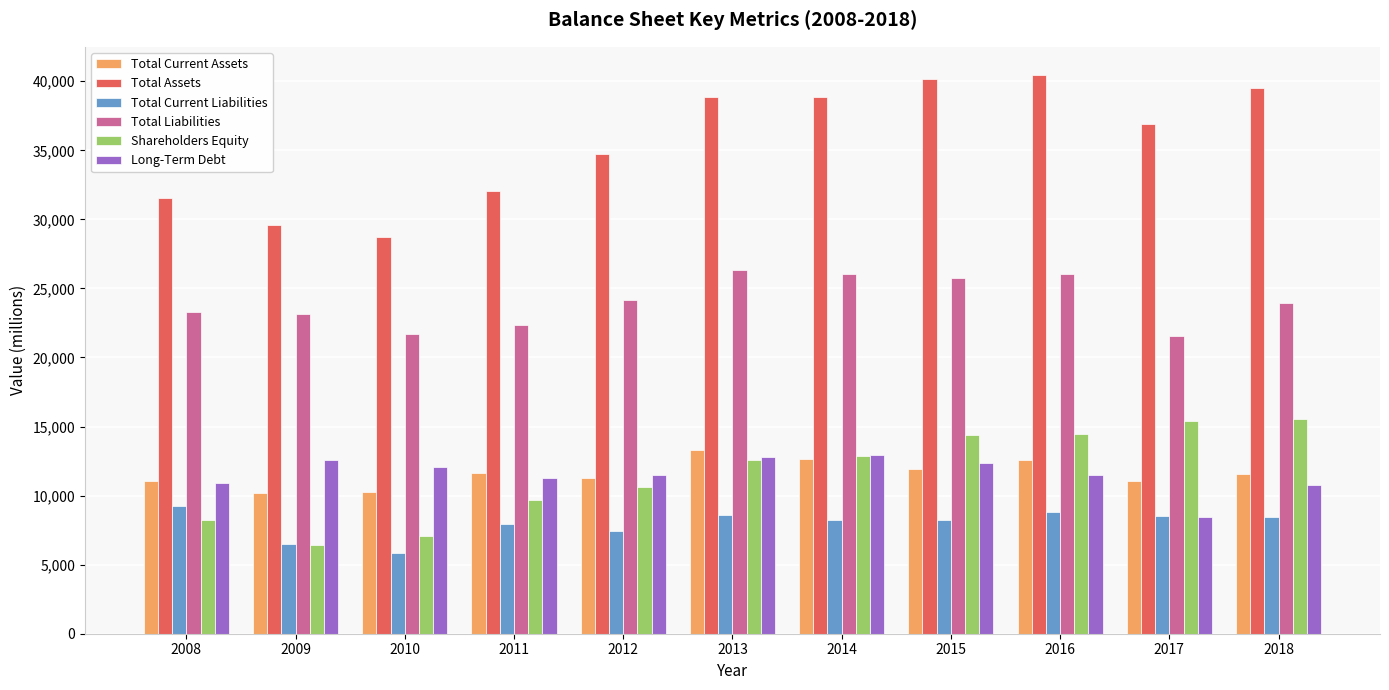

The Total Current Liabilities series shows 12800 at 2015. True or false?

False